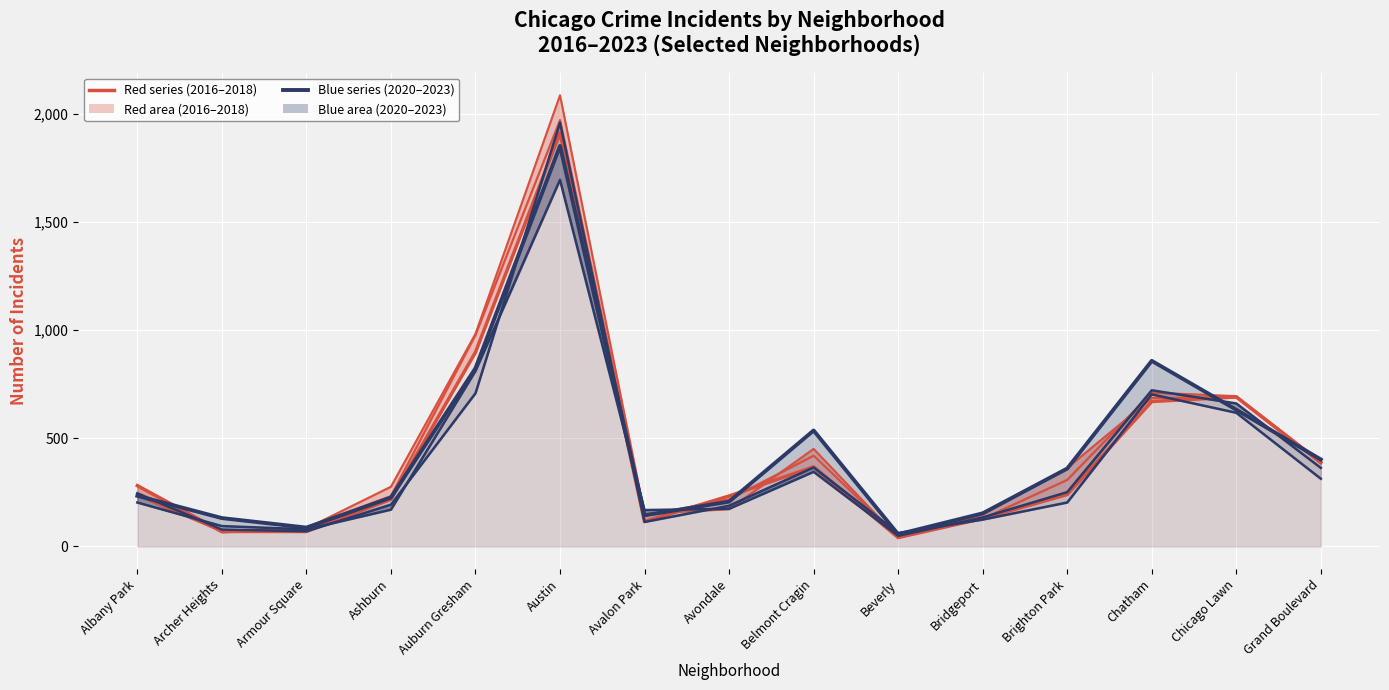

At which category does the chart reach its peak across all series?

Austin